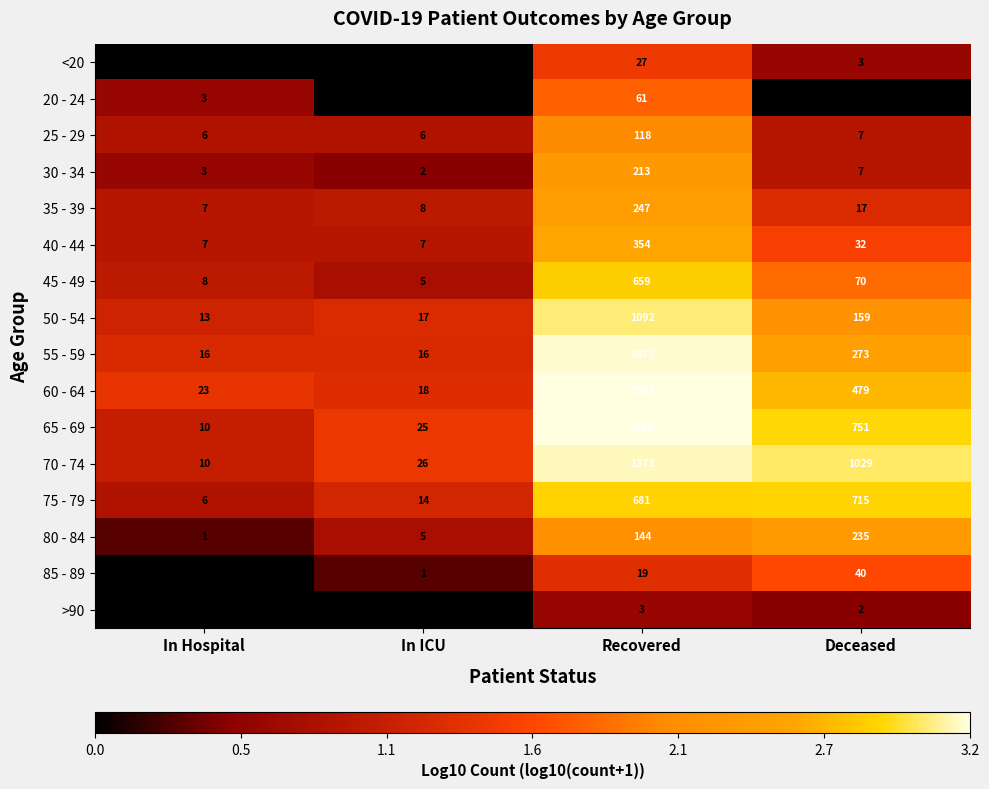

List the series in order of their peak value, highest first.

60 - 64, 65 - 69, 55 - 59, 70 - 74, 50 - 54, 75 - 79, 45 - 49, 40 - 44, 35 - 39, 80 - 84, 30 - 34, 25 - 29, 20 - 24, 85 - 89, <20, >90